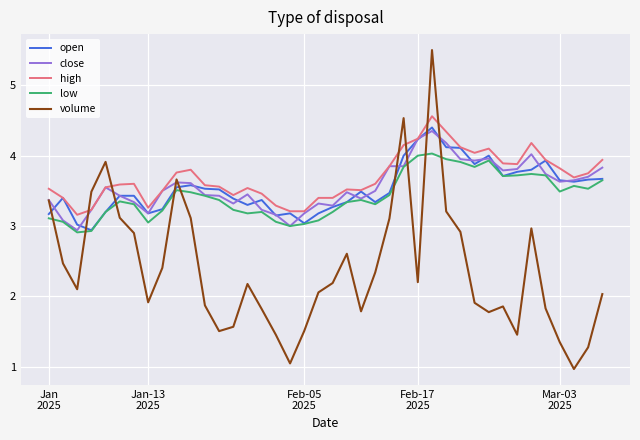

Which series has the largest range (max minus min)?

volume